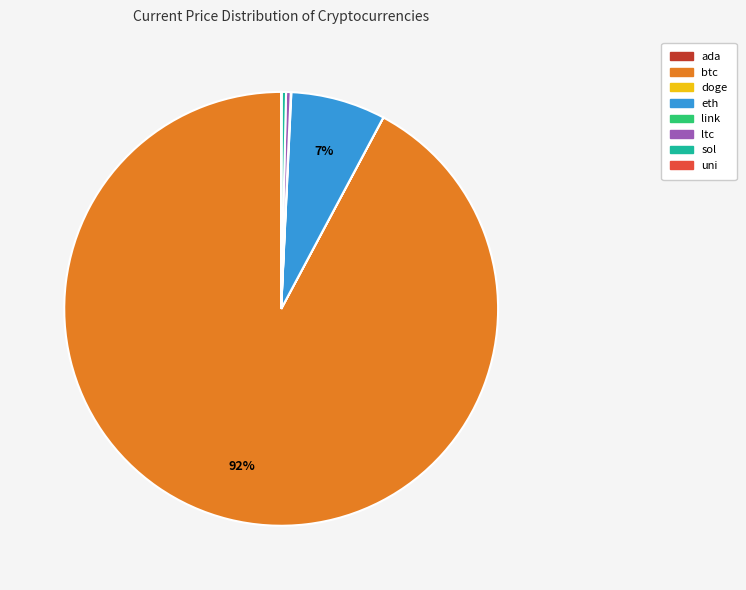

To the nearest percent, what is the average slice percentage?

12%